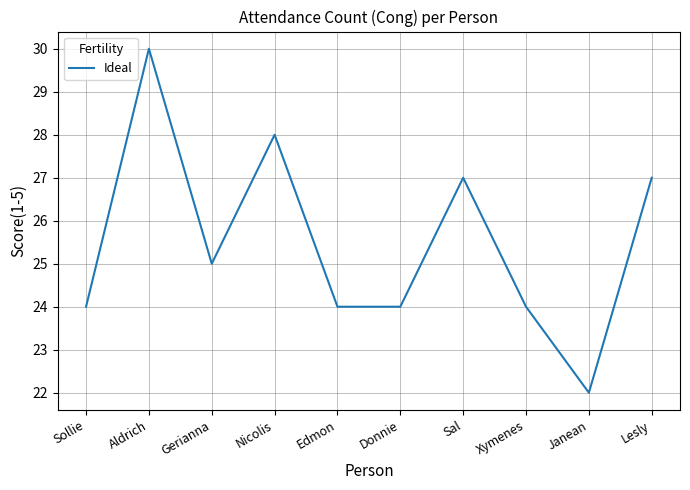

True or false: the data shows 24 at Donnie.

True